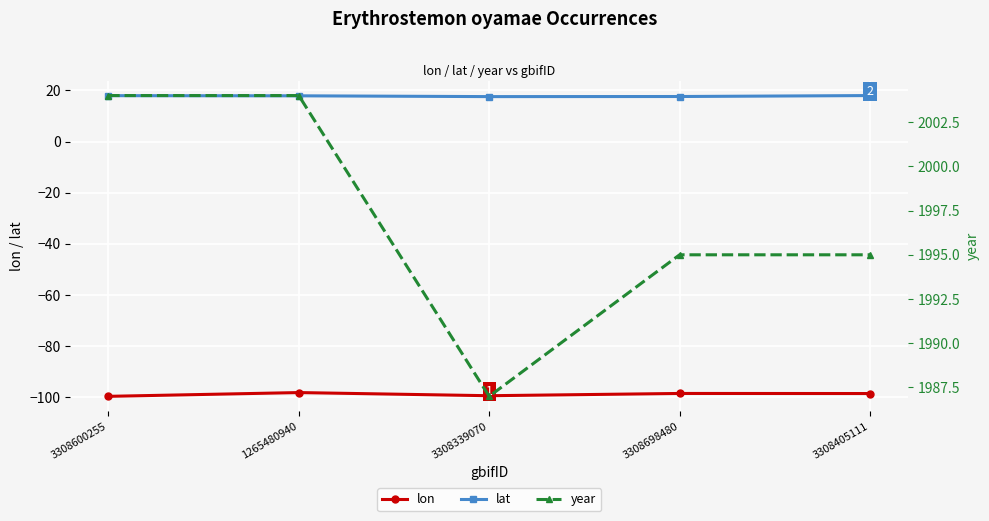

What is the greatest value displayed?

2004.0